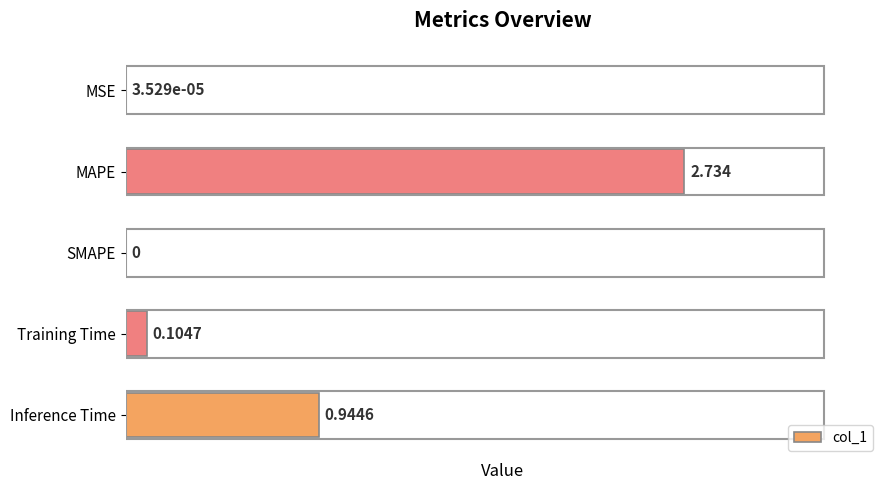

Between MAPE and Training Time, which is larger?

MAPE